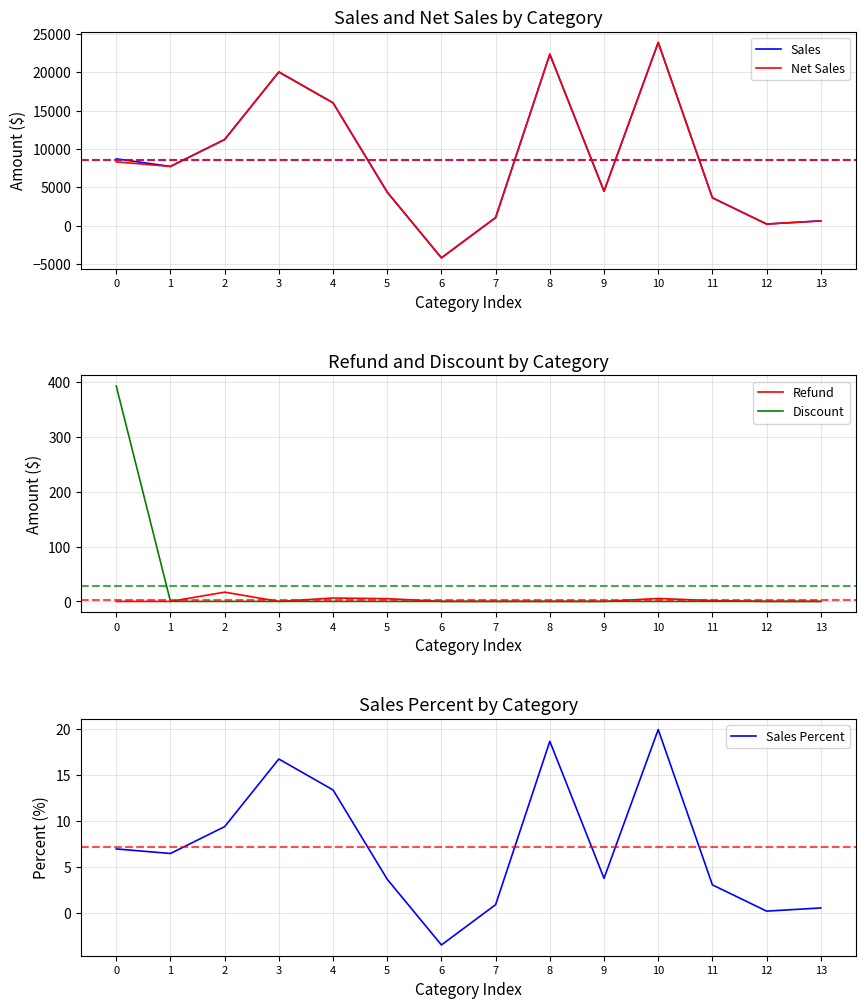

What is the sum of all Sales values?

120057.7